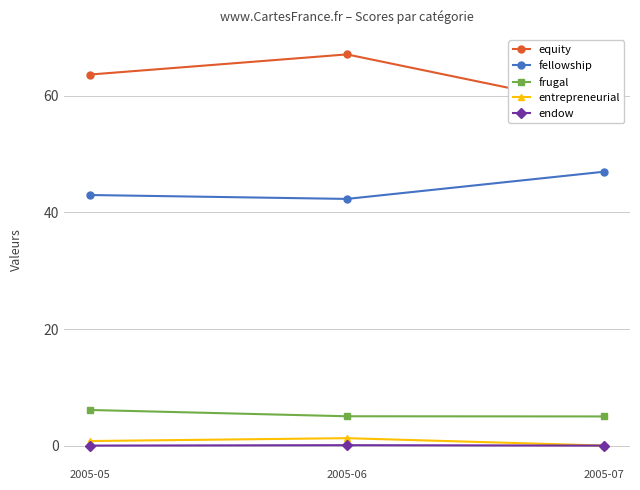

Reading left to right, transcribe all the data shown in this chart.

equity: 63.7	67.1	58.0
fellowship: 43.0	42.3	47.0
frugal: 6.1	5.0	5.0
entrepreneurial: 0.8	1.3	0.0
endow: 0.0	0.1	0.0